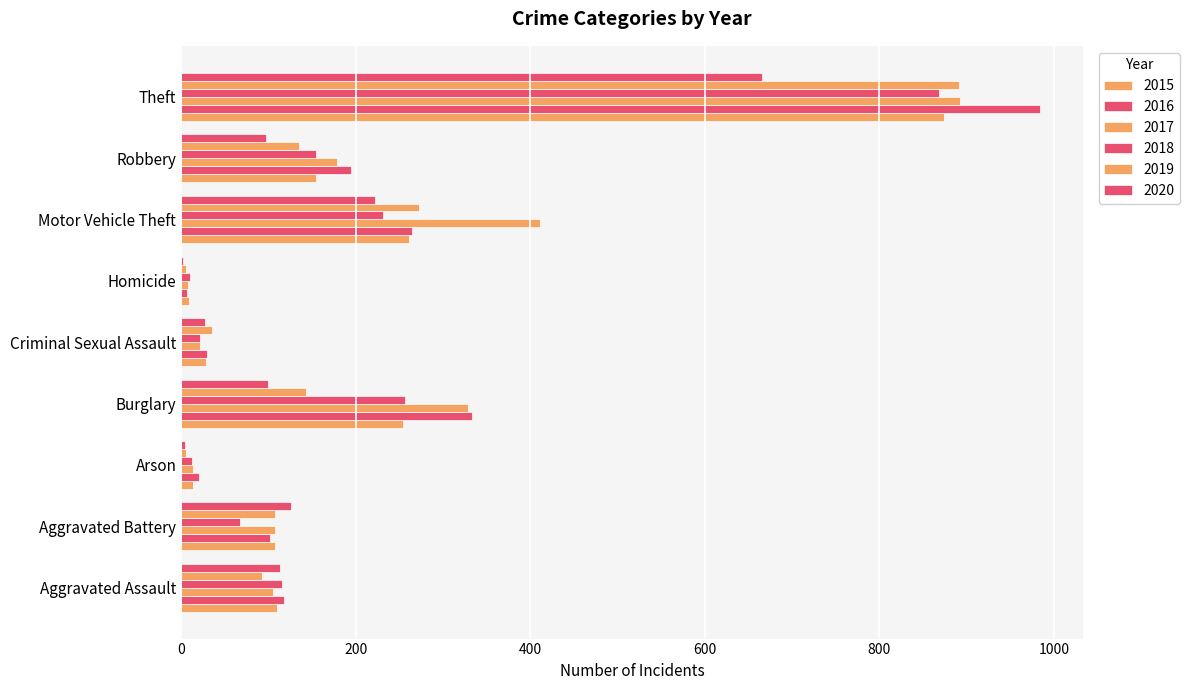

What is the sum of all 2020 values?

1357